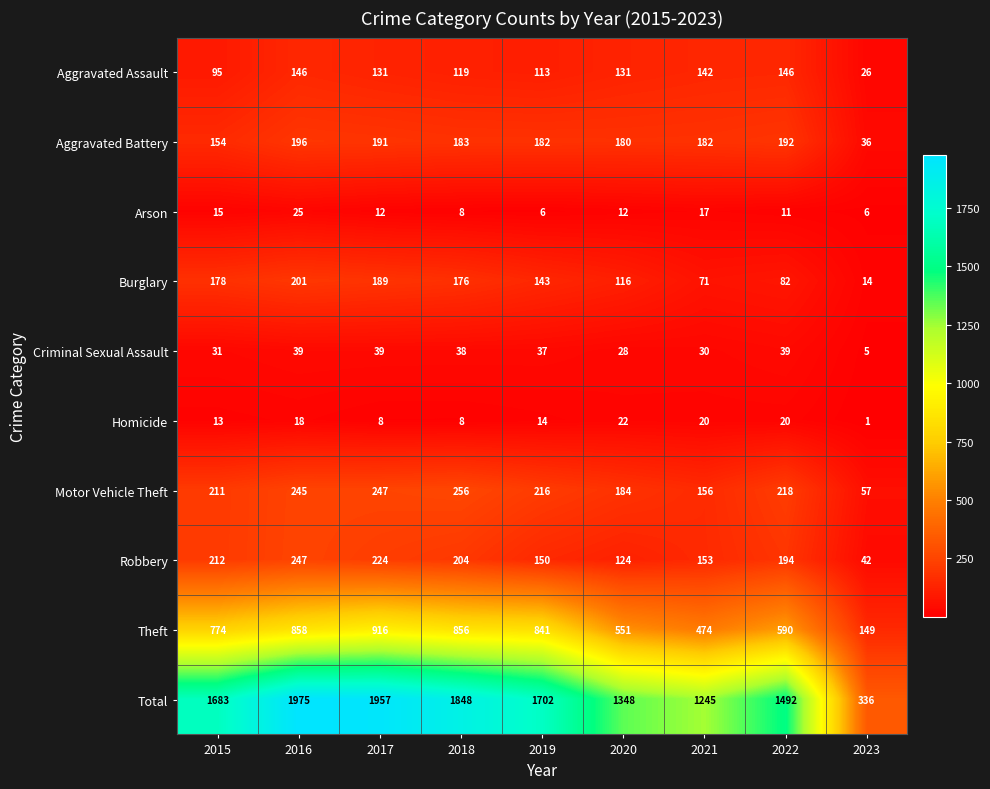

Which series has the largest total across all categories?

Total